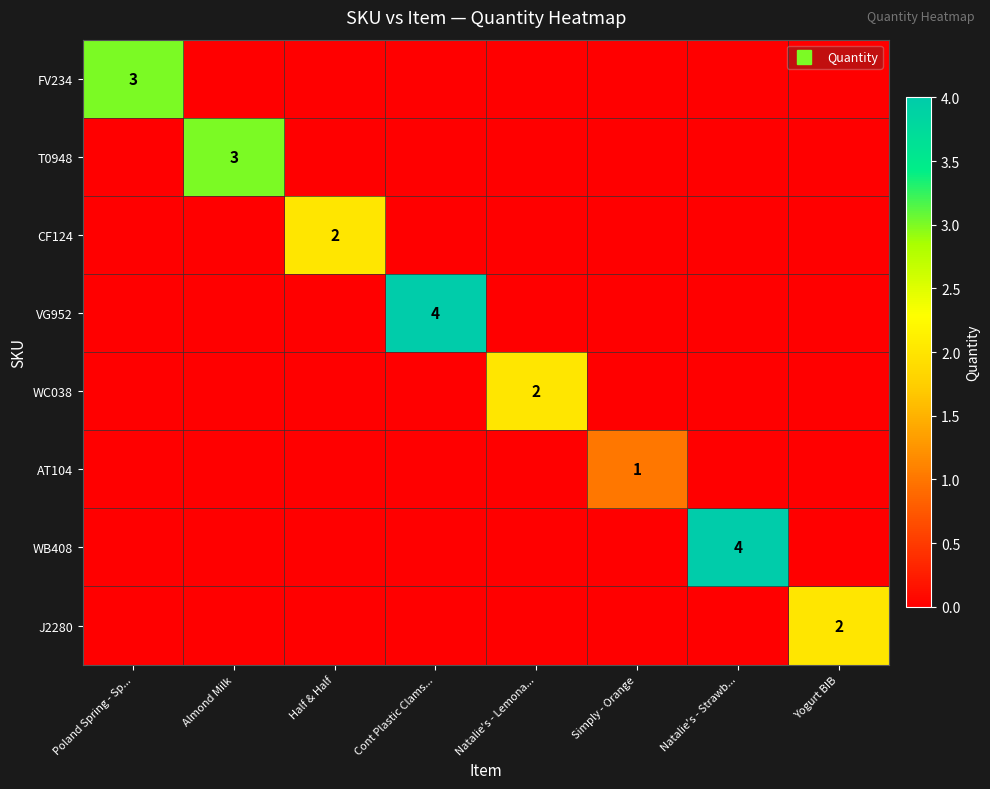

True or false: T0948 has a value of -2 at Cont Plastic Clams....

False